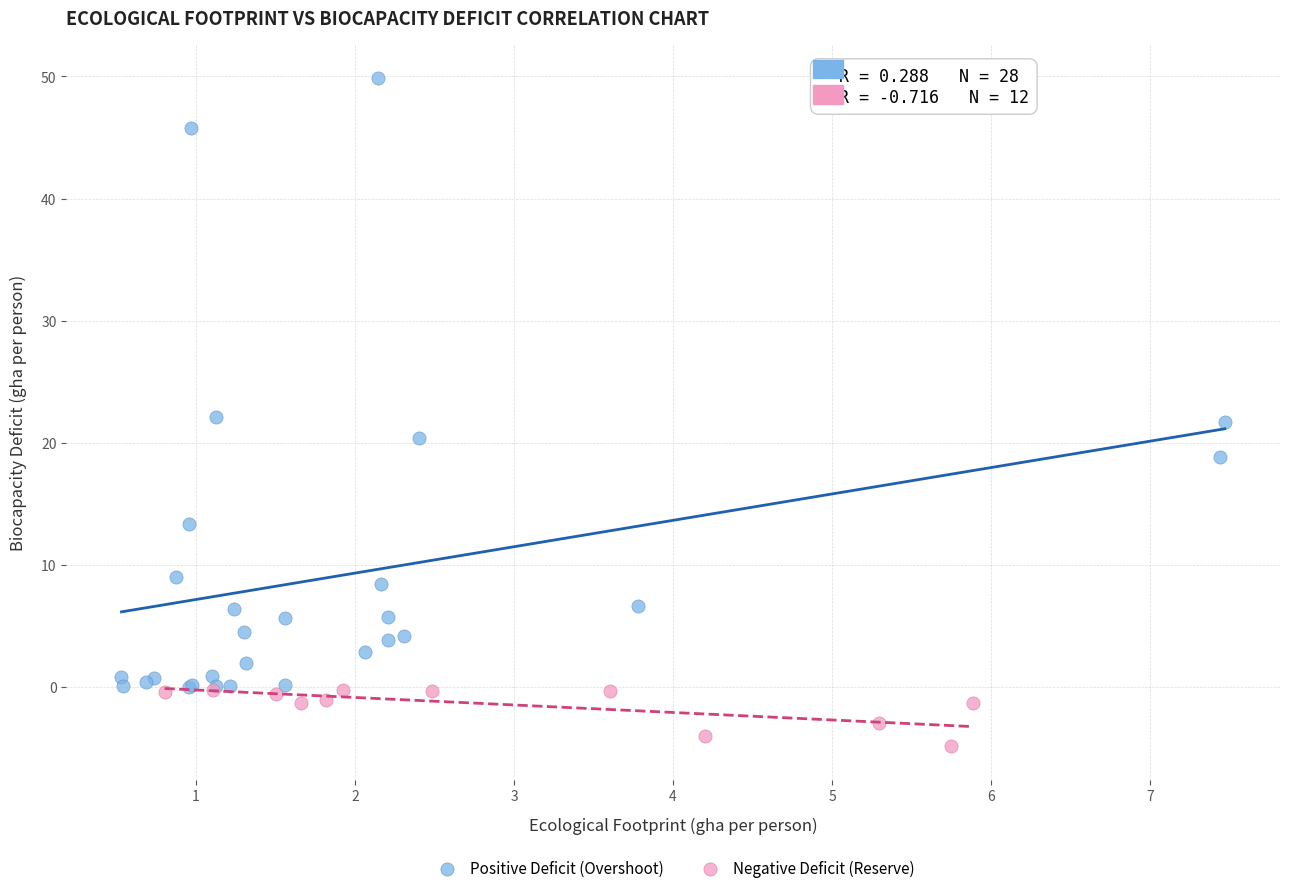

Which series has the largest Y range (max minus min)?

Positive Deficit (Overshoot)